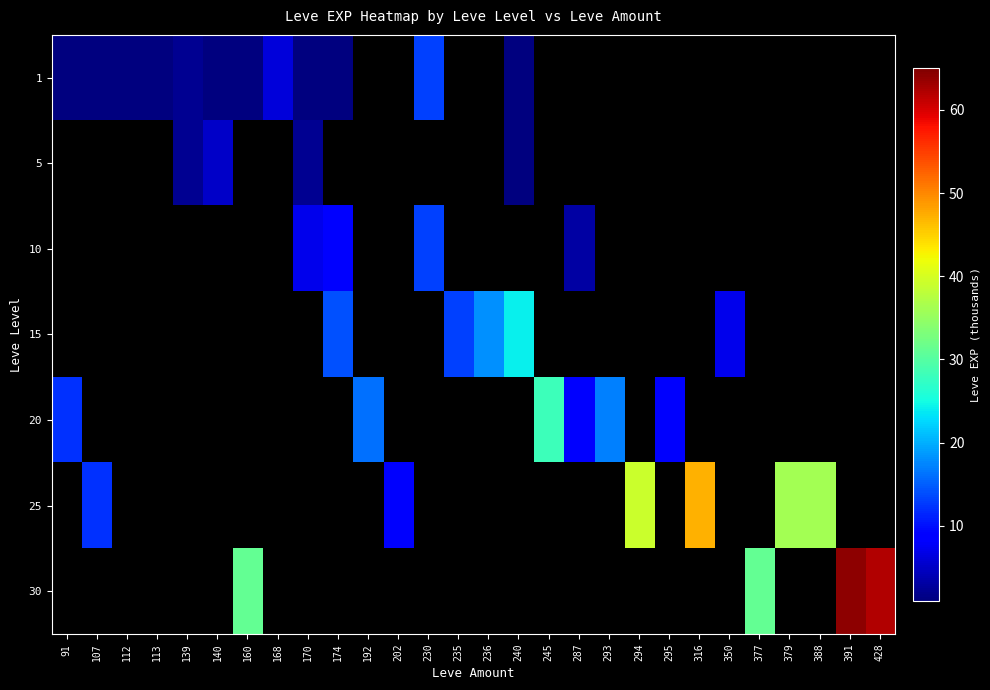

Which category has the highest value across all series?

391